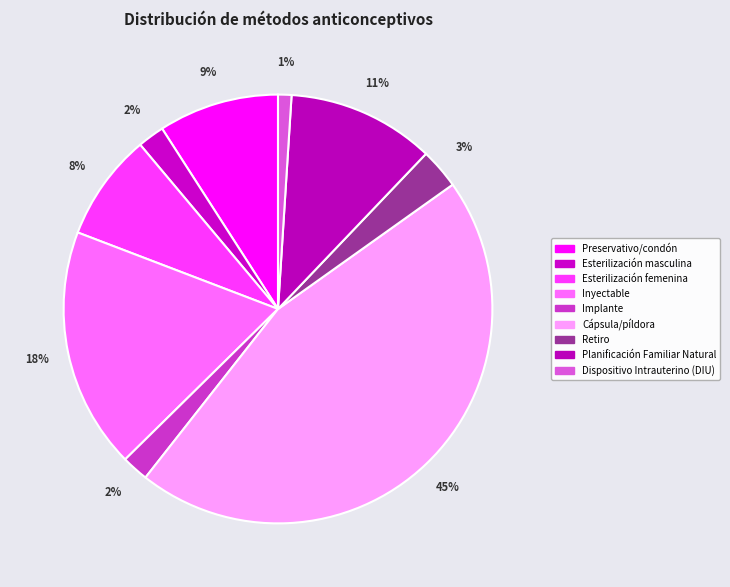

Is the sum of Esterilización femenina and Dispositivo Intrauterino (DIU) greater than half?

No